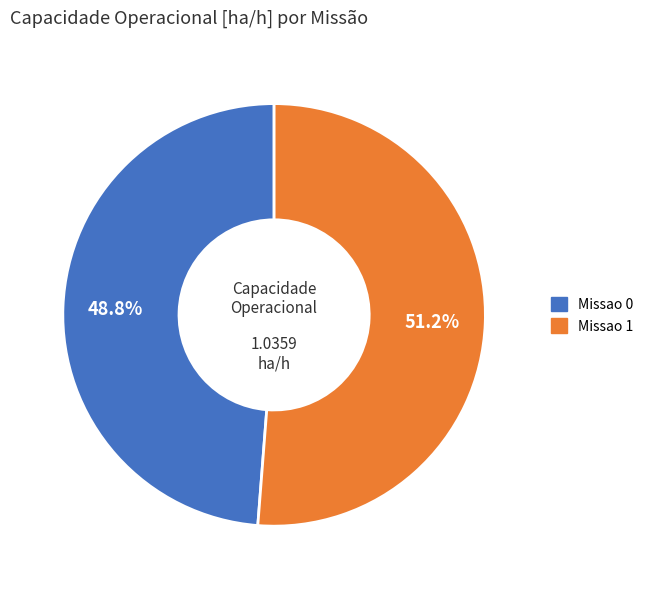

To the nearest percent, what is the combined percentage of Missao 0 and Missao 1?

100%